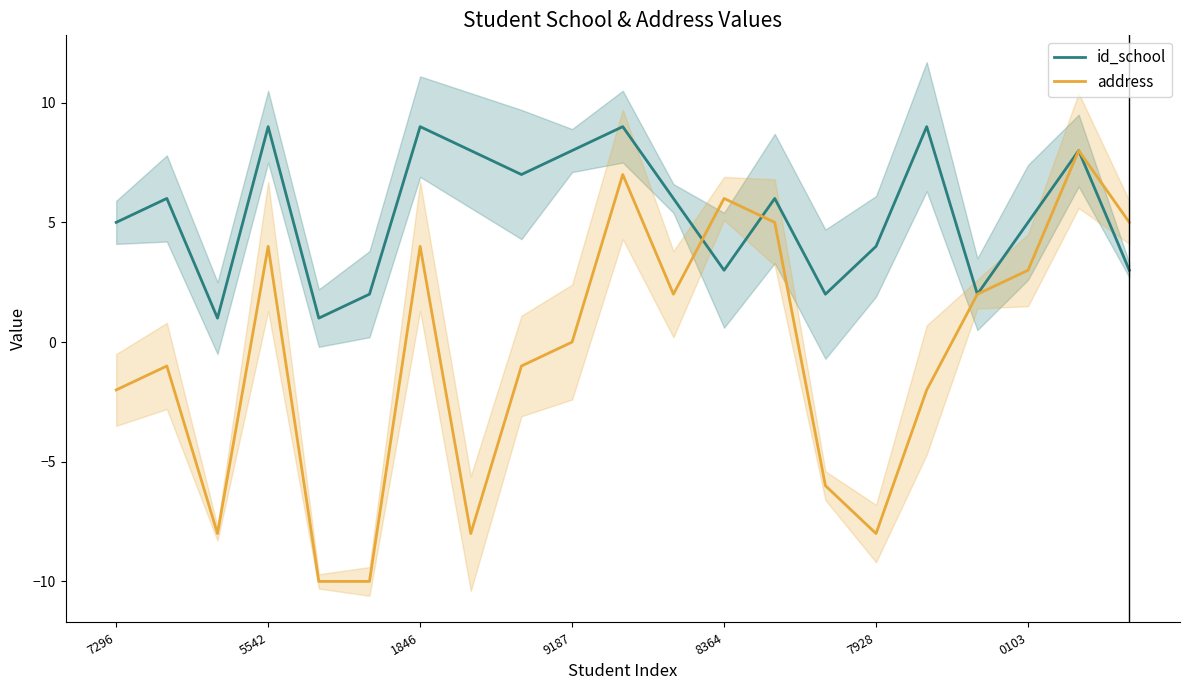

Which series has the largest range (max minus min)?

address